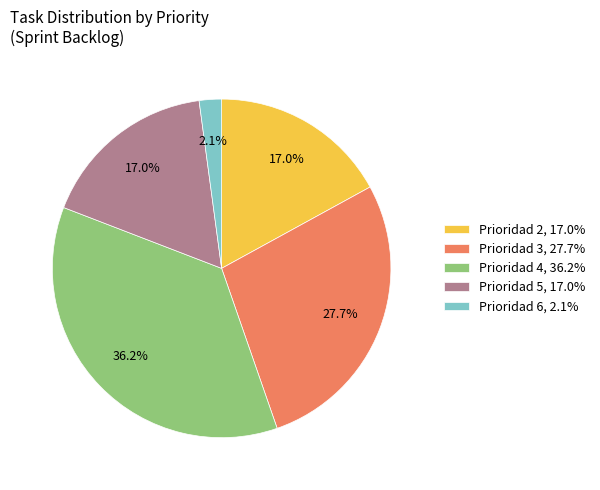

Does any single category account for the majority?

No